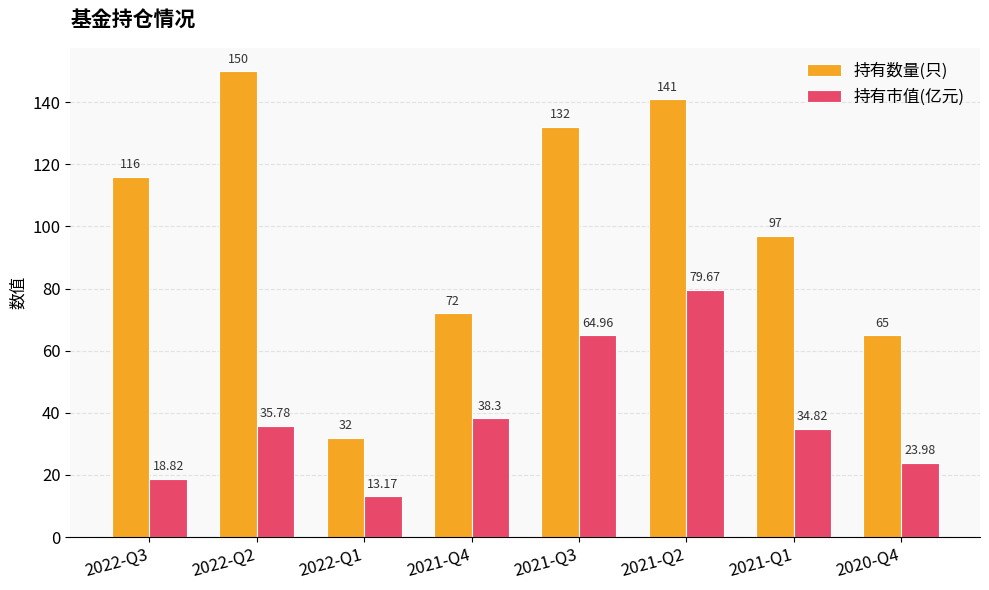

Rank the series by their average value, from lowest to highest.

持有市值(亿元), 持有数量(只)